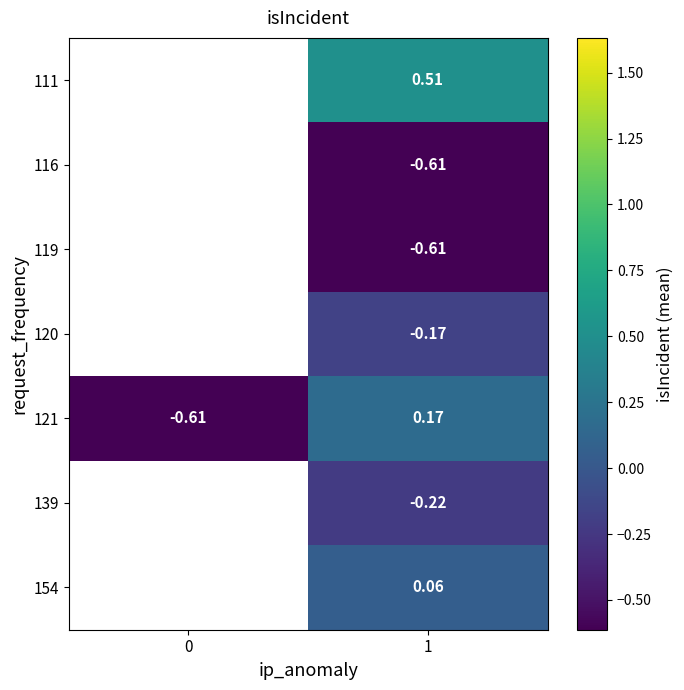

What is the smallest value displayed?

-0.6